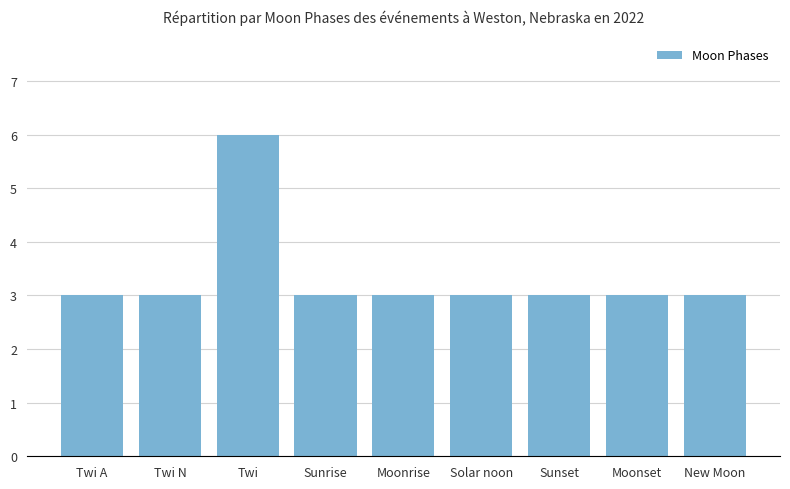

What value does the data have at Solar noon?

3